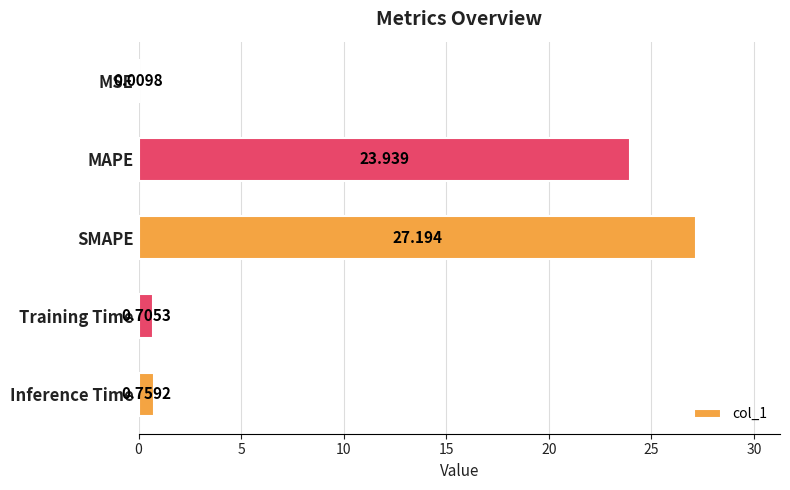

At which label is the value closest to 13?

MAPE